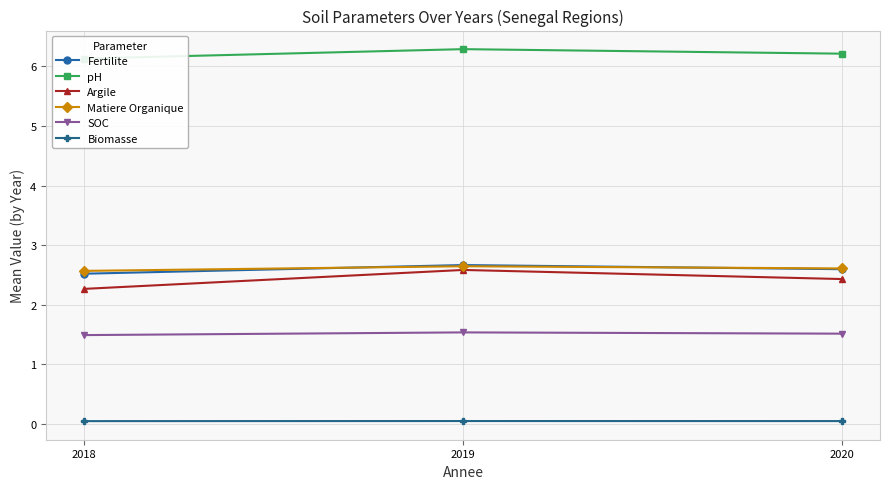

What is the highest value of the pH series?

6.3